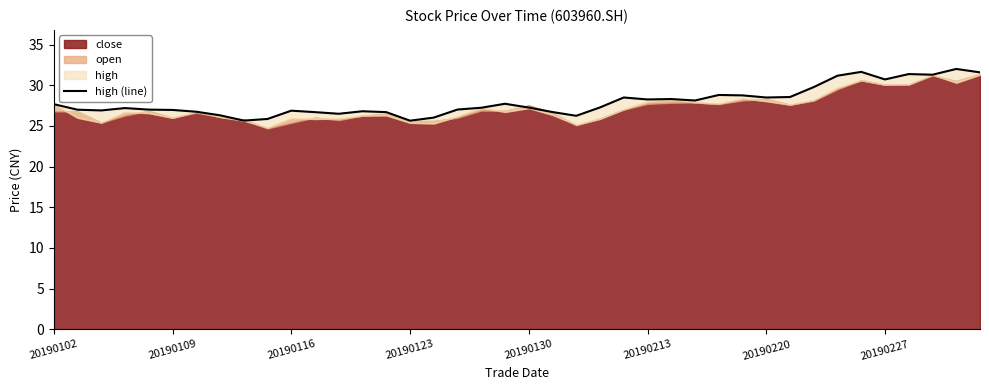

How many points are higher than both their immediate neighbors (excluding endpoints)?

10